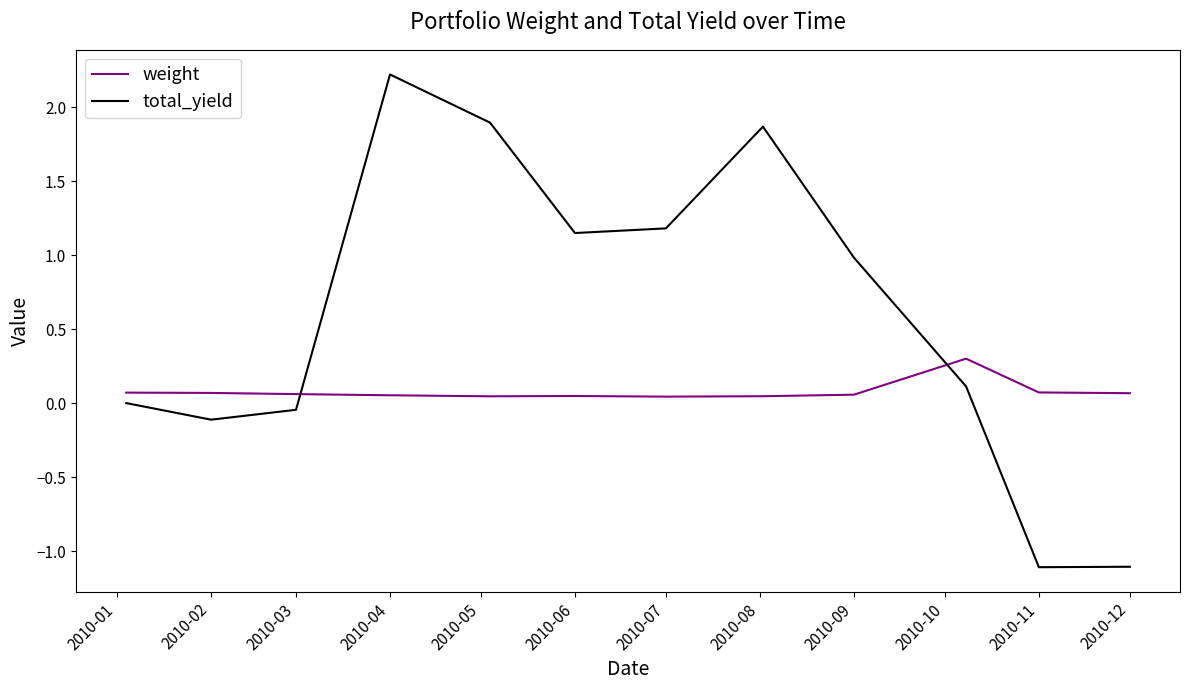

What is the difference between the maximum and minimum values in the weight series?

0.3